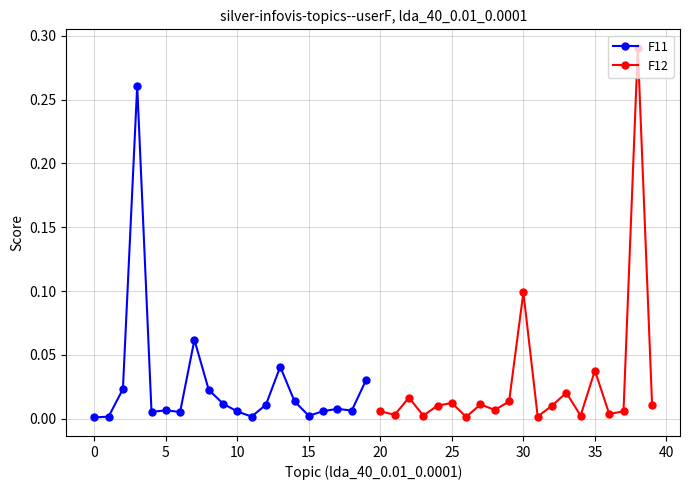

Rank the series at 30 from lowest to highest value.

F12, F11